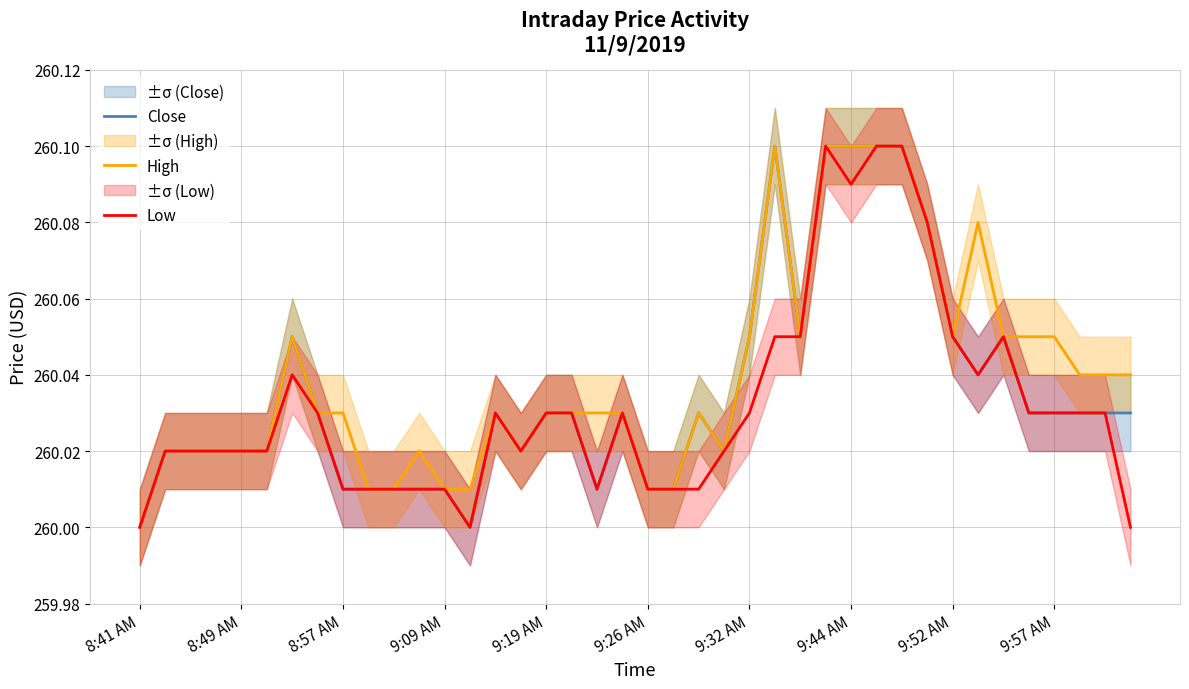

How many interior local peaks does the Low series have?

5